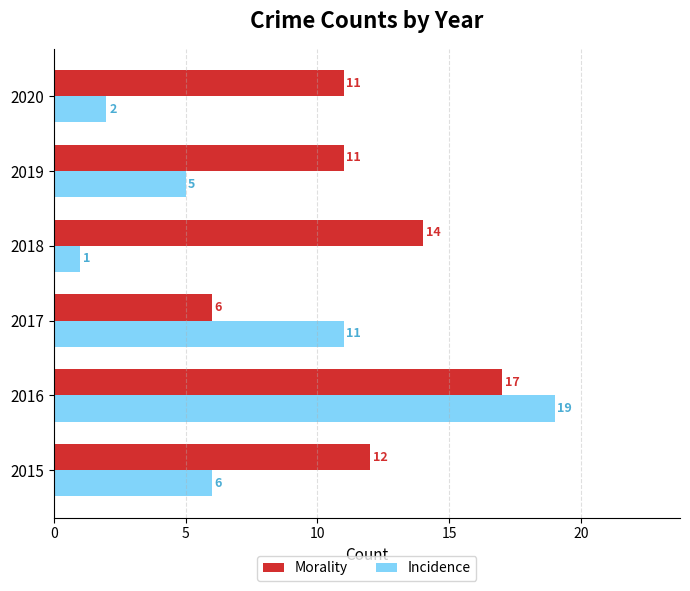

At which category is the sum across all series the highest?

2016